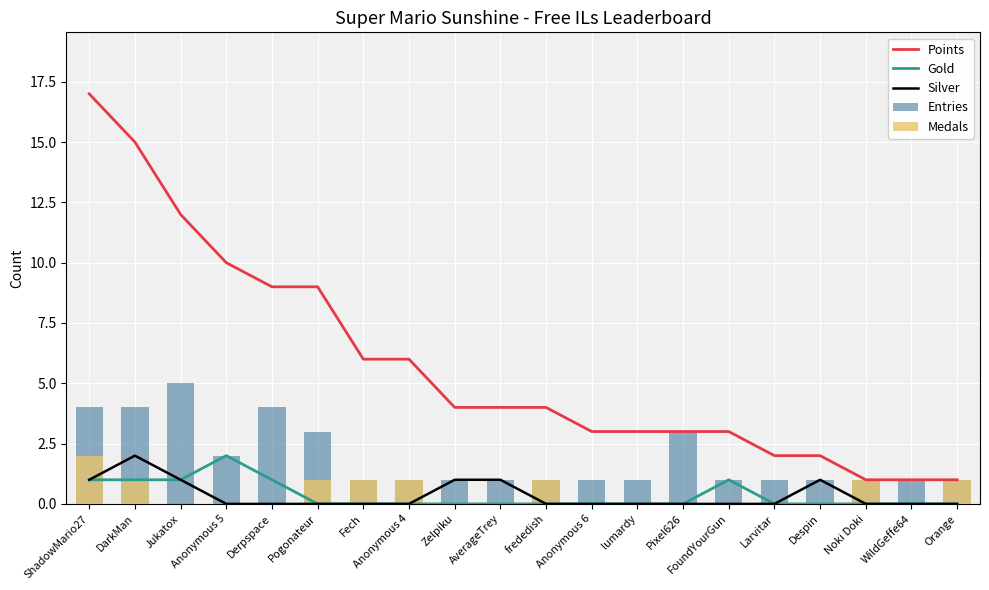

Is it true that Gold equals -1 at Noki Doki?

False